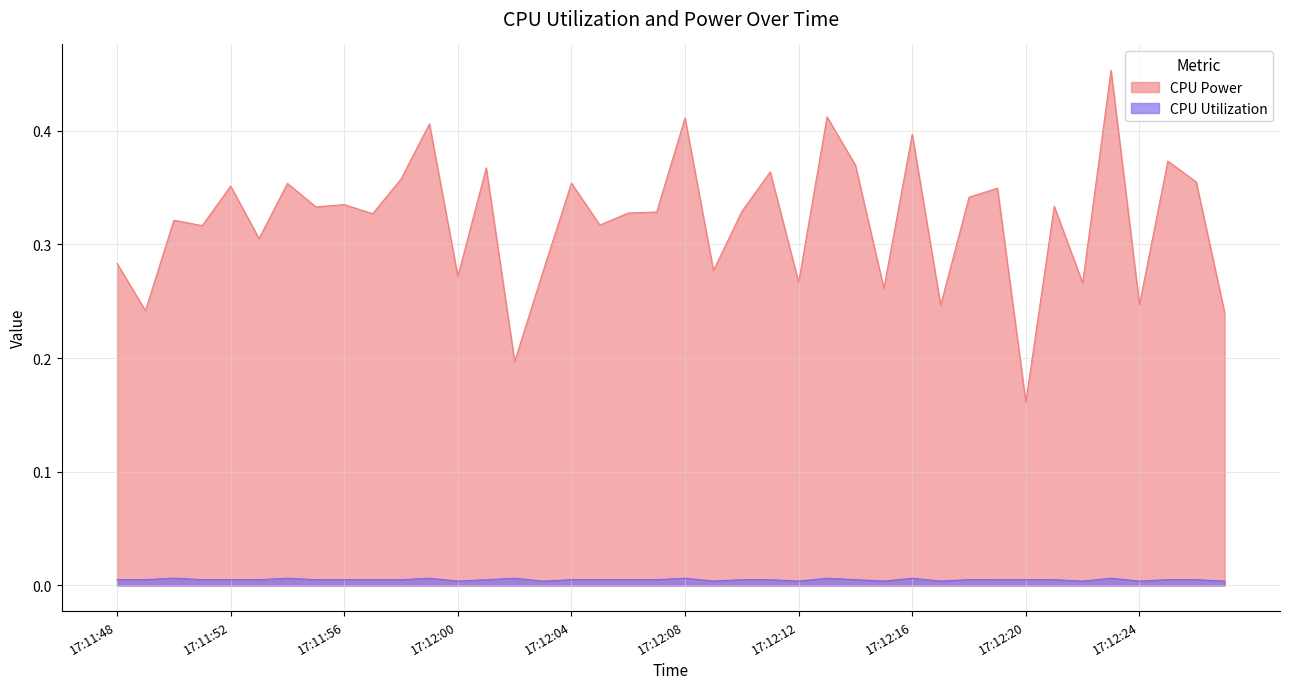

What is the sum of all CPU Utilization values?

0.2